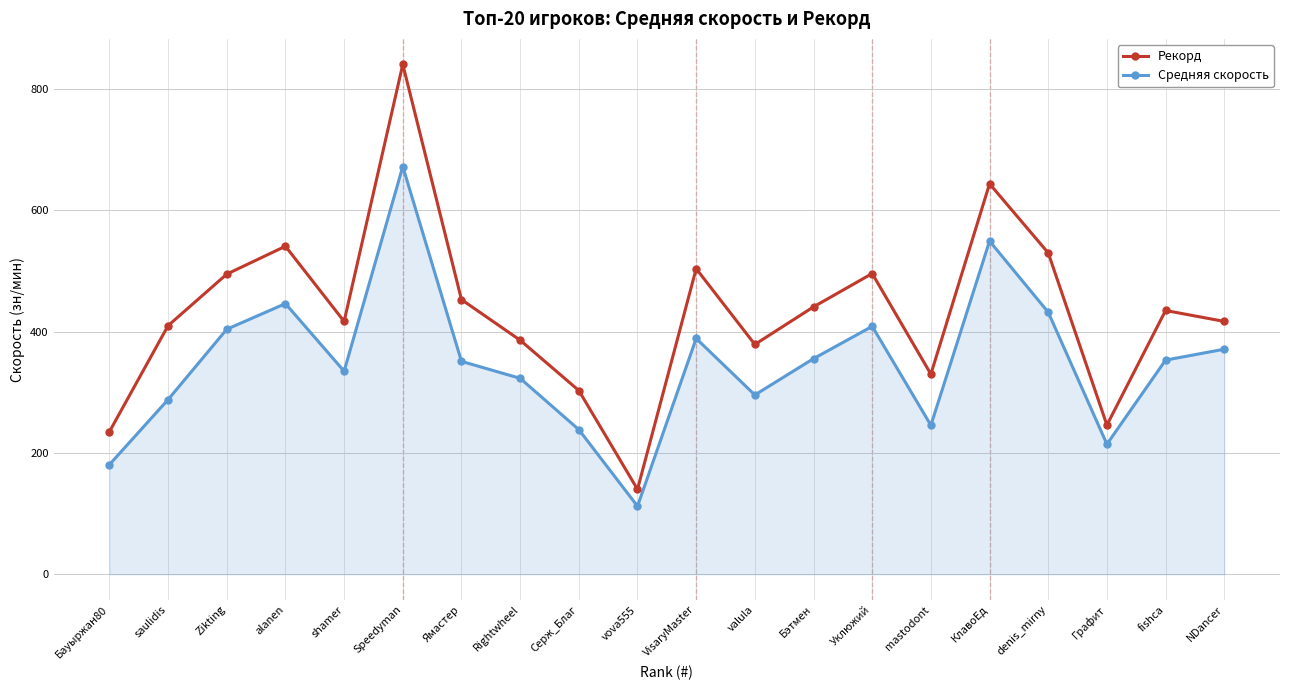

What position from the left is Бэтмен?

13